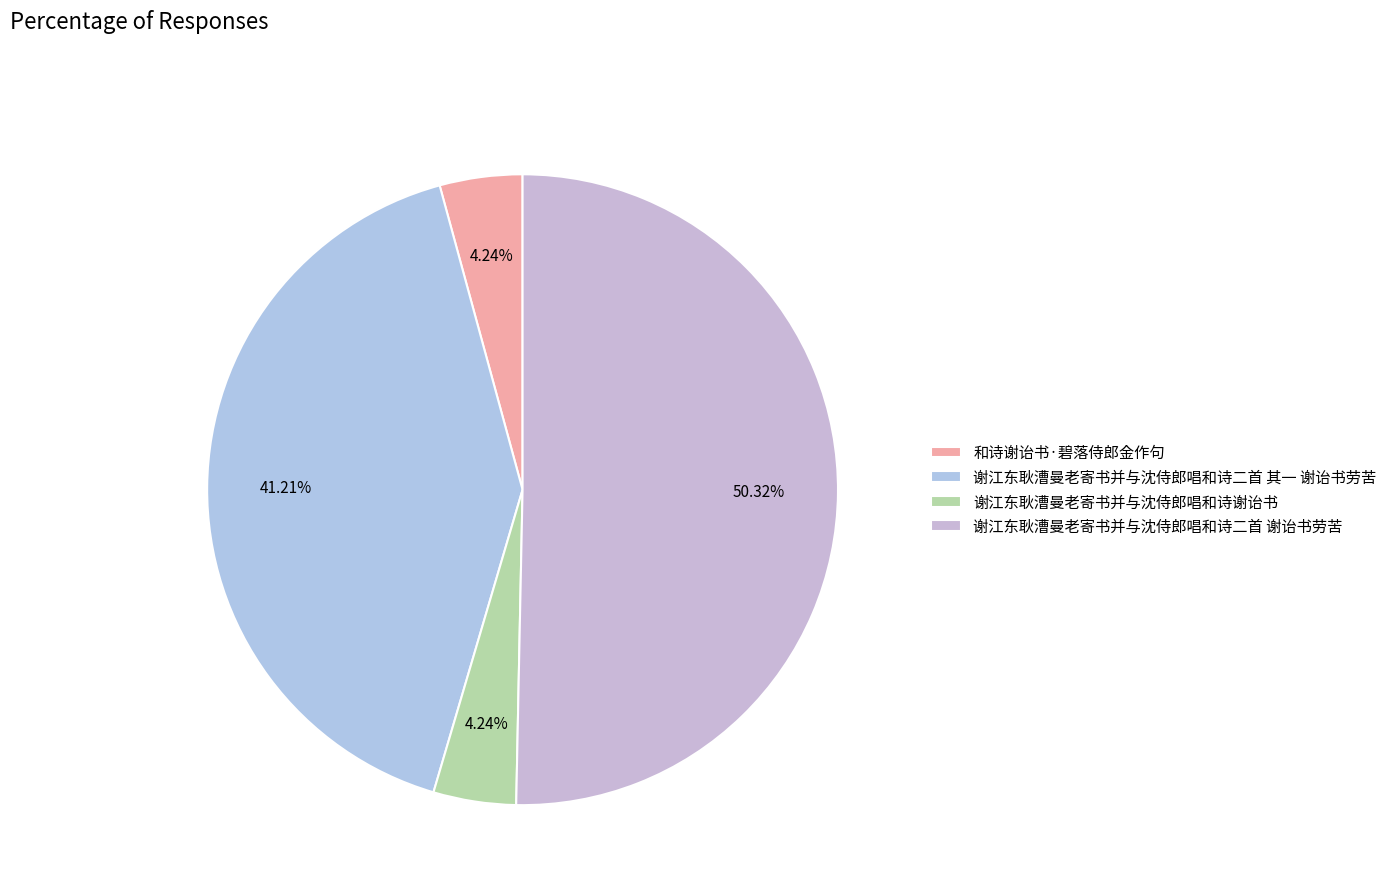

What percentage do 谢江东耿漕曼老寄书并与沈侍郎唱和诗二首 其一 谢诒书劳苦 and 和诗谢诒书·碧落侍郎金作句 together represent?

45.4%